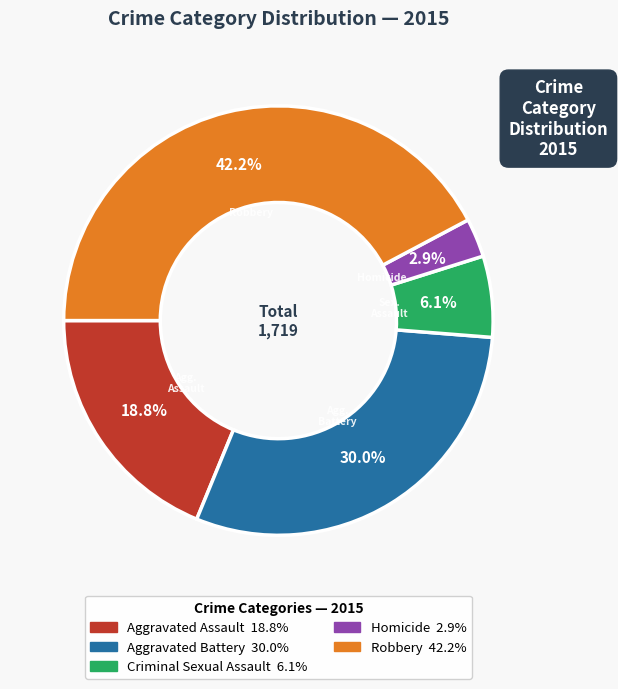

Is the sum of Aggravated Assault and Aggravated Battery greater than half?

No